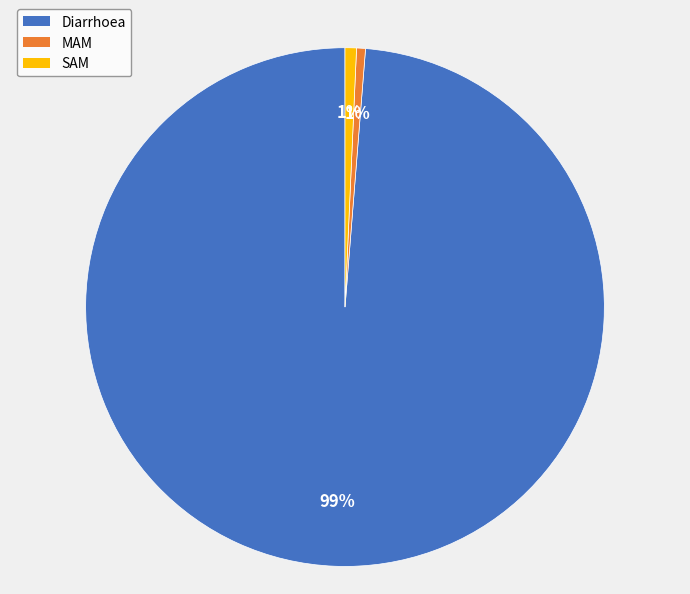

Which has a higher value, SAM or Diarrhoea?

Diarrhoea